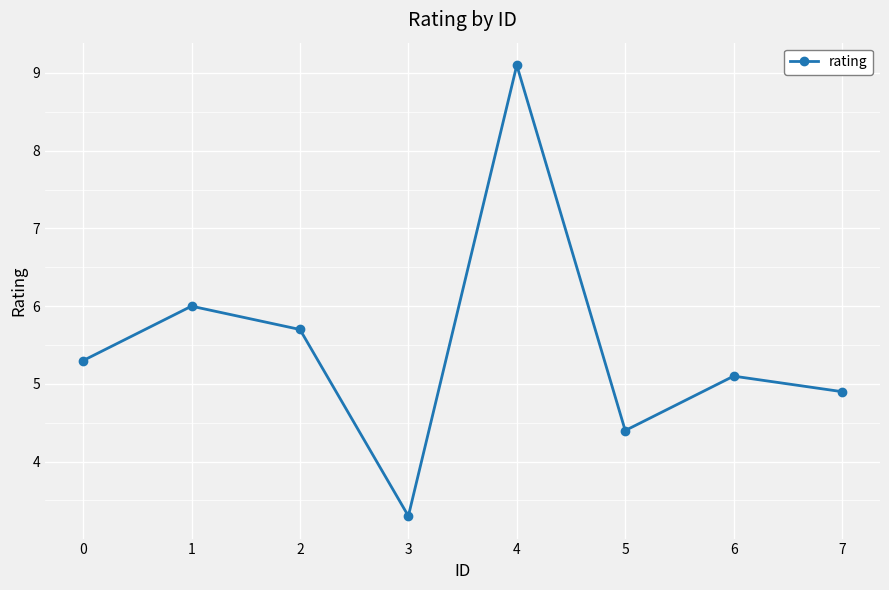

How many data points are less than 5?

3